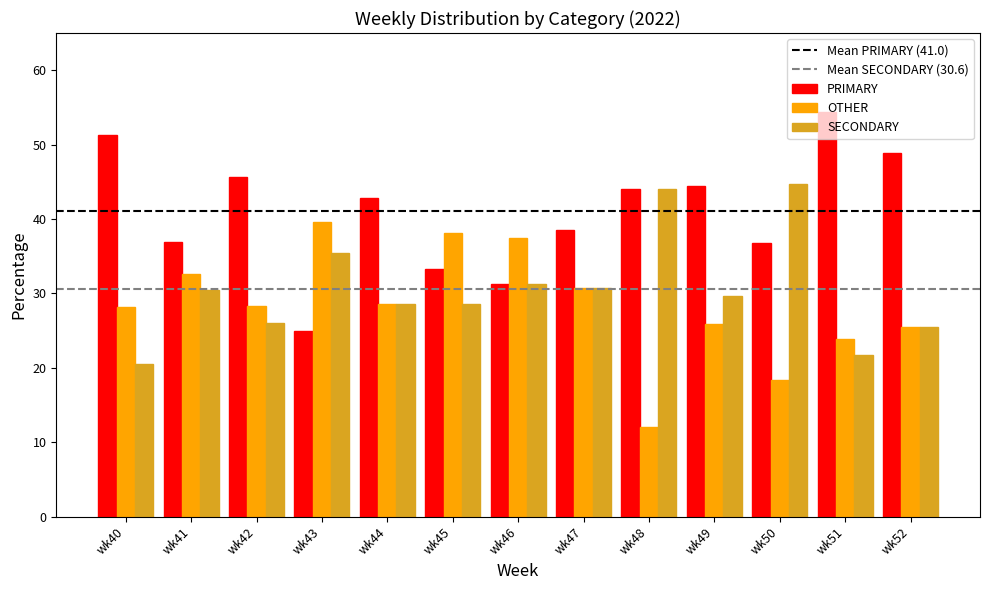

What is the difference between the SECONDARY values at wk49 and wk41?

0.8